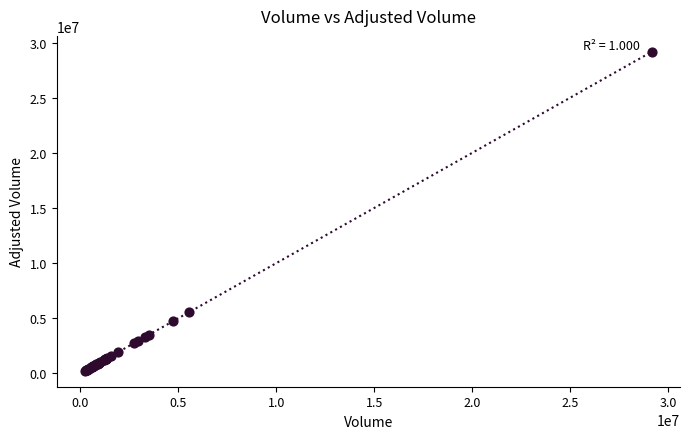

What Y value in the scatter plot is closest to 14701419?

5556898.5